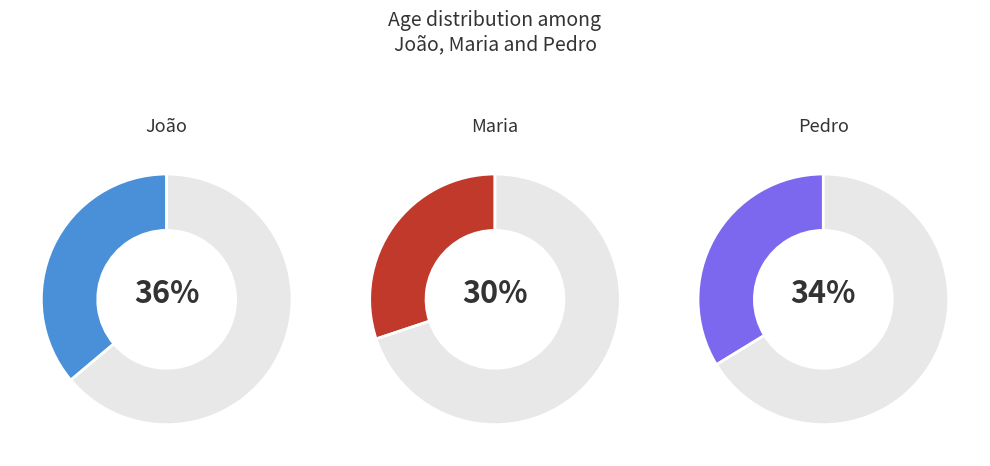

Is it true that João is 45% of the pie?

False